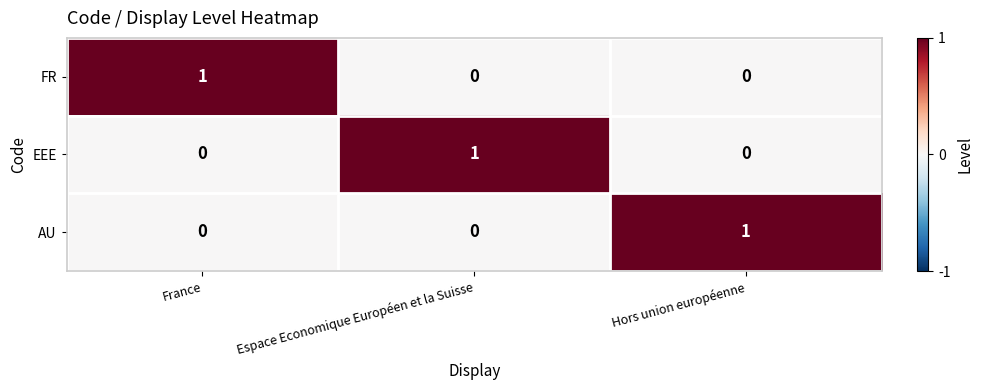

True or false: FR has a value of 0 at France.

False